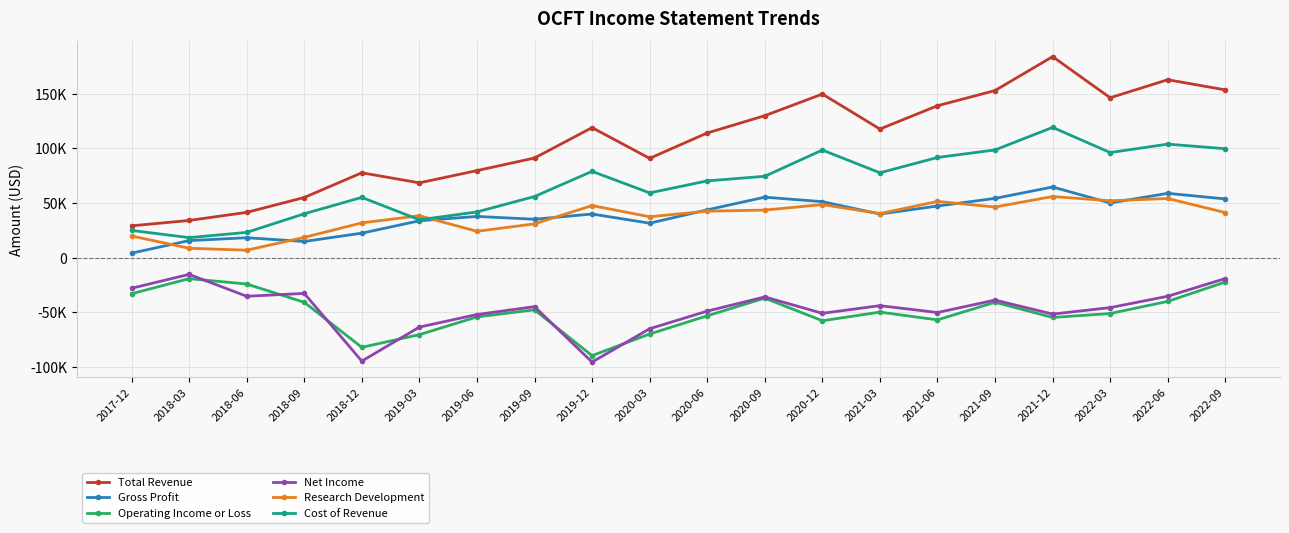

Which series changed the most between 2020-03 and 2022-06?

Total Revenue